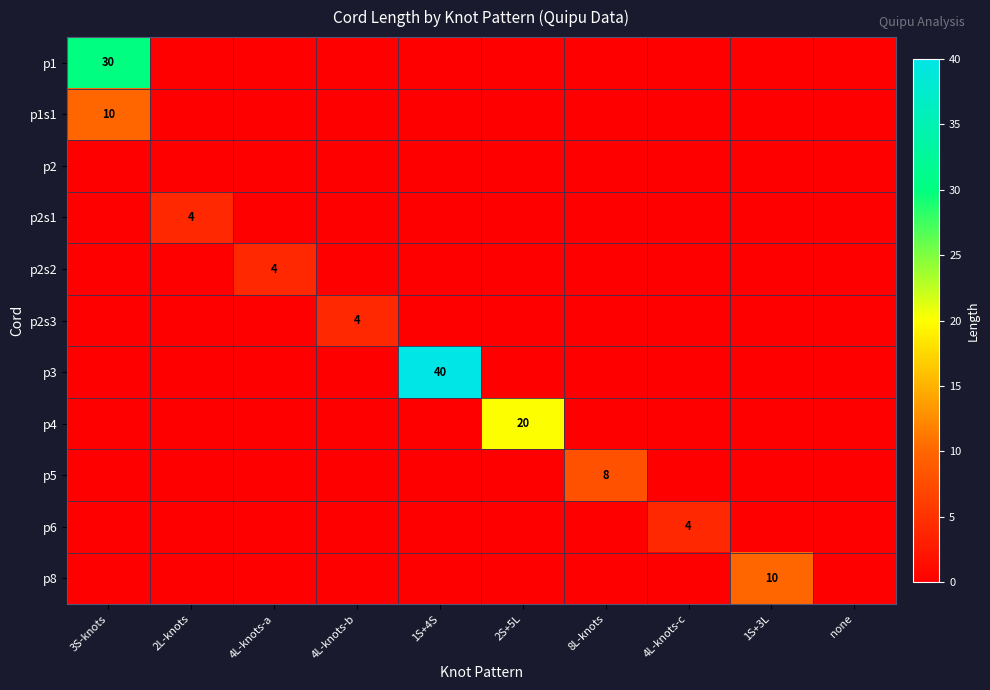

Where is p2s3 nearest to the value 2?

3S-knots